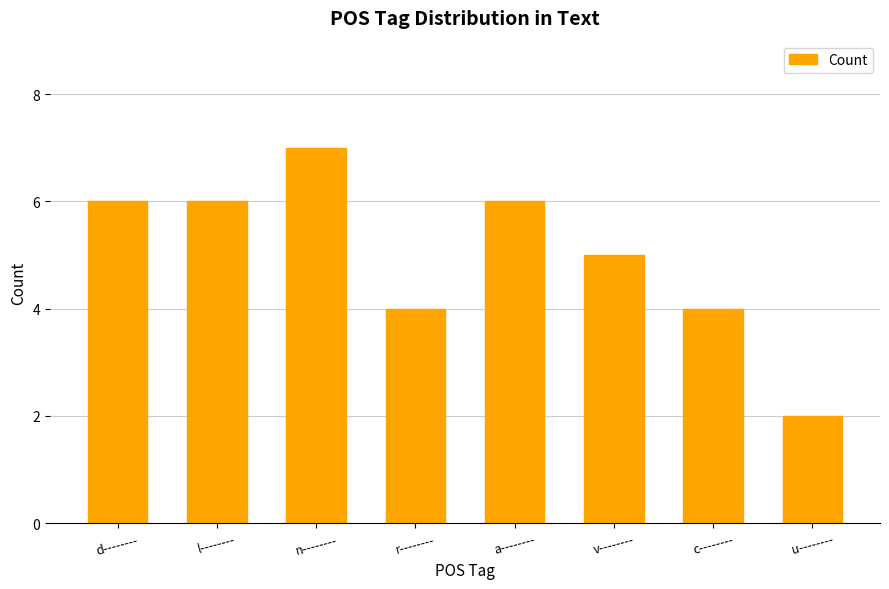

True or false: the data shows 9 at a--------.

False